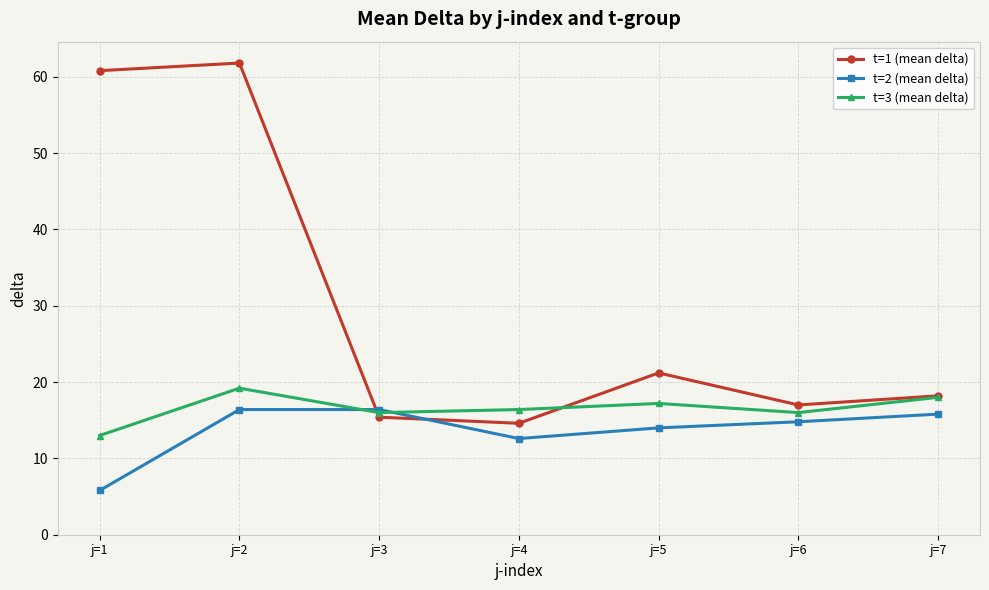

Rank the series by their average value, from lowest to highest.

t=2 (mean delta), t=3 (mean delta), t=1 (mean delta)